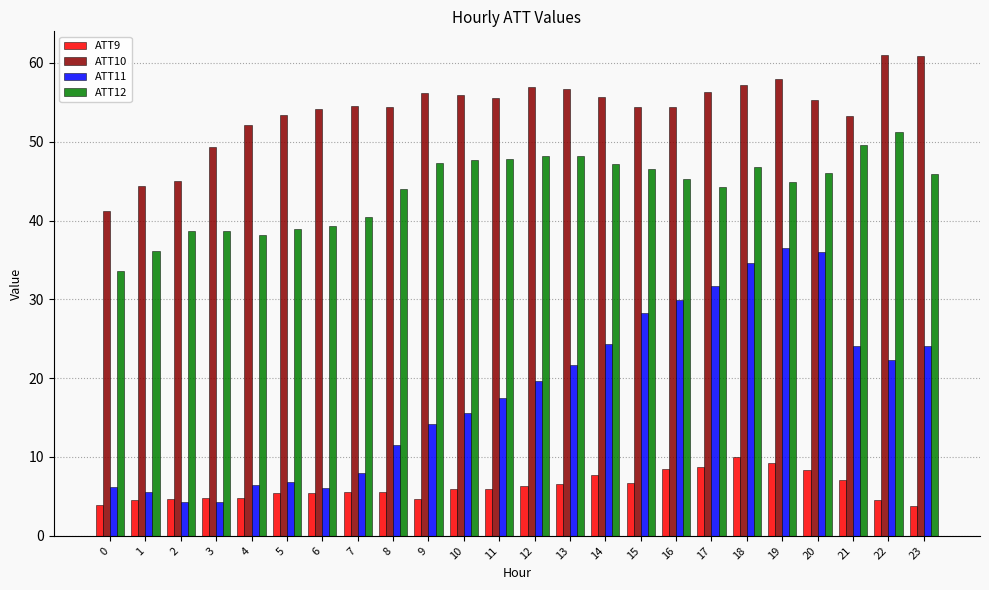

Which series has the largest range (max minus min)?

ATT11